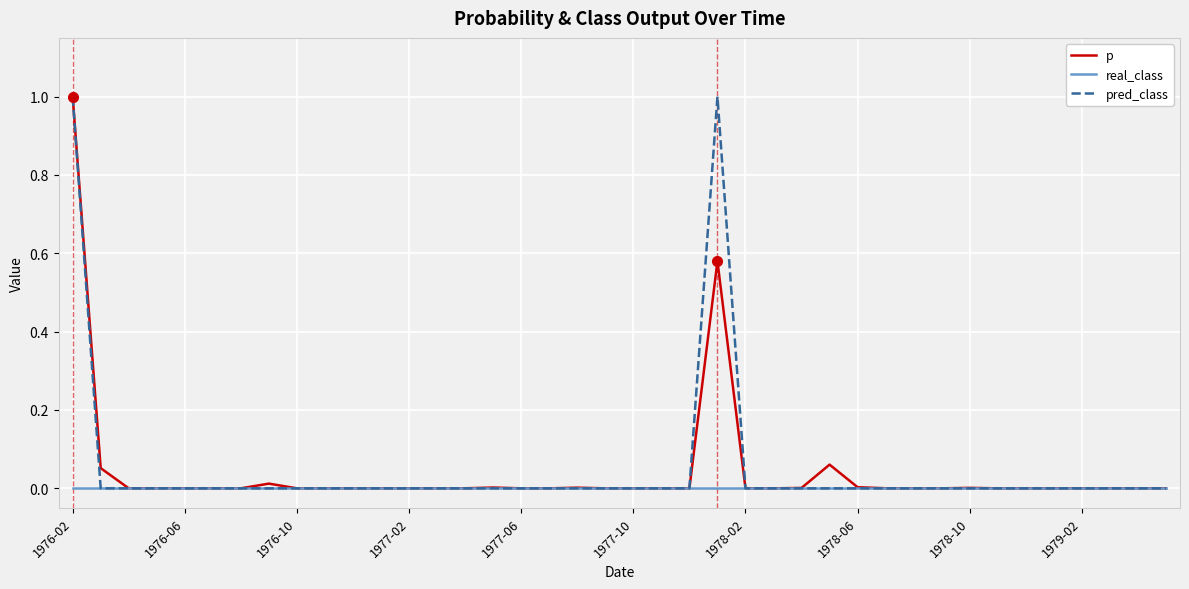

Which series has the widest spread of values?

pred_class